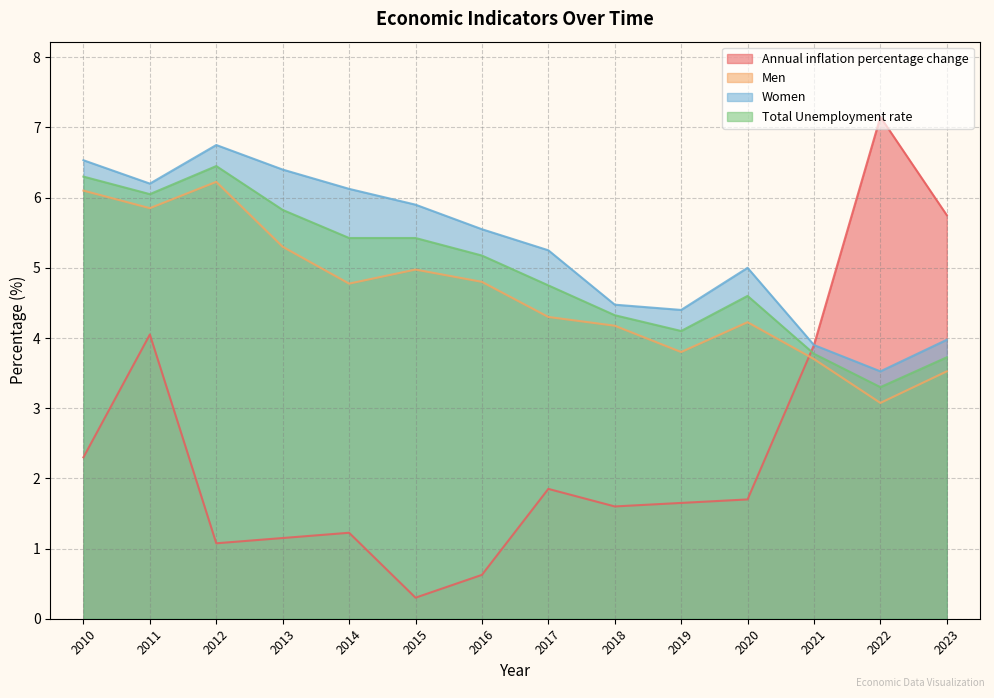

True or false: Total Unemployment rate has a value of 2.4 at 2018.

False